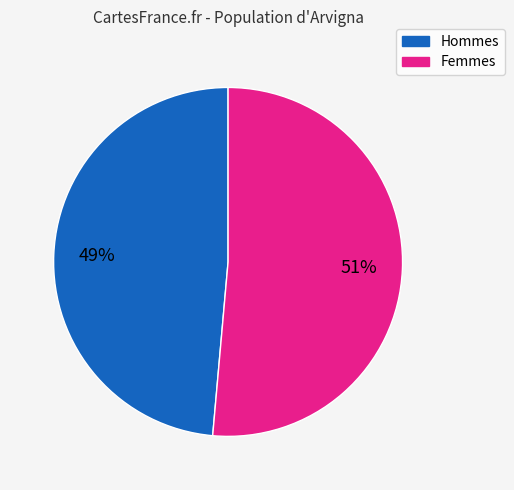

Is there any slice that represents more than half of the pie?

Yes